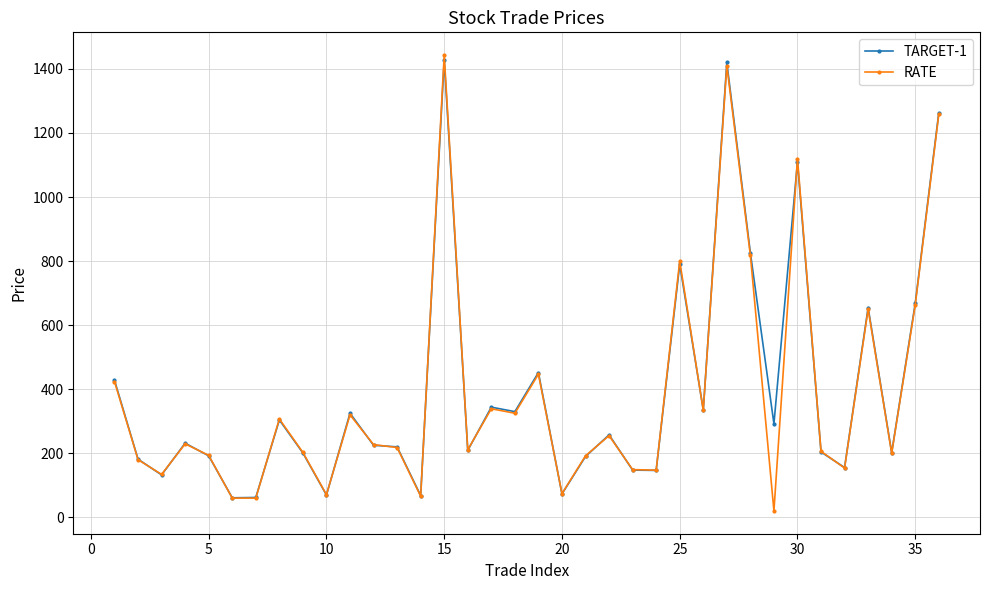

True or false: RATE and TARGET-1 cross at least once.

True